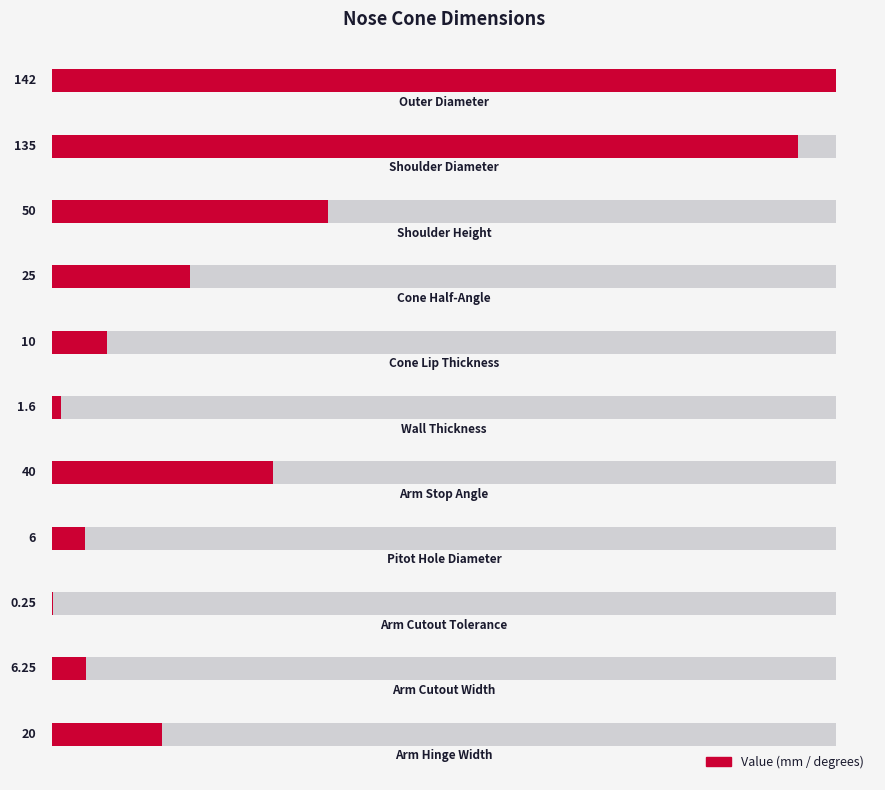

List the labels in order of value, smallest first.

8, 5, 7, 9, 4, 10, 3, 6, 2, 1, 0